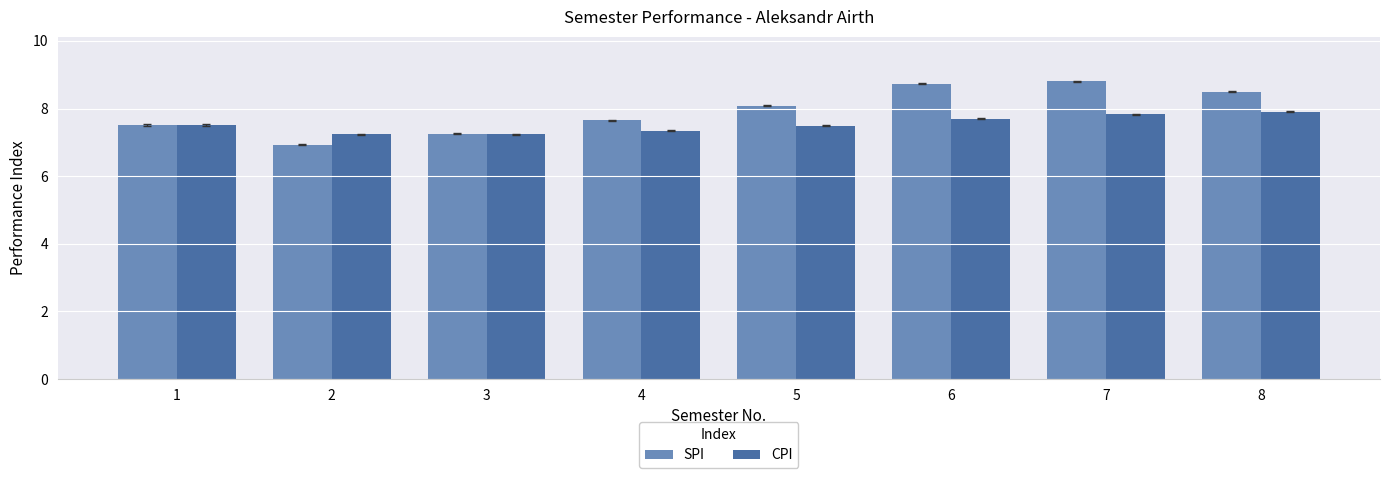

List the series in order of their overall mean, lowest first.

CPI, SPI